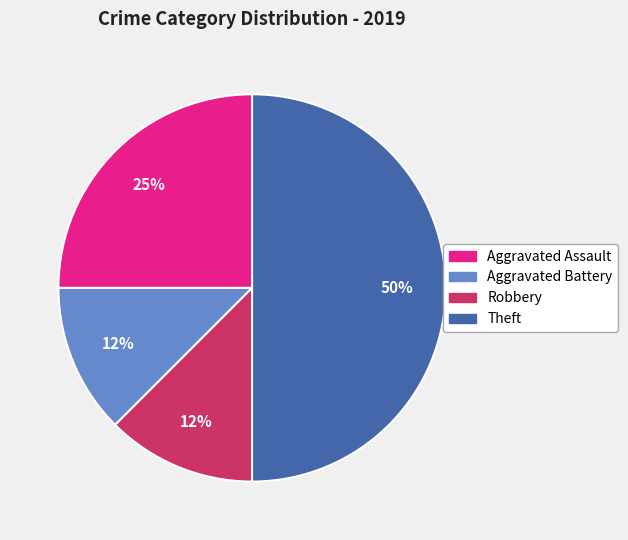

To the nearest percent, what is the average slice percentage?

25%